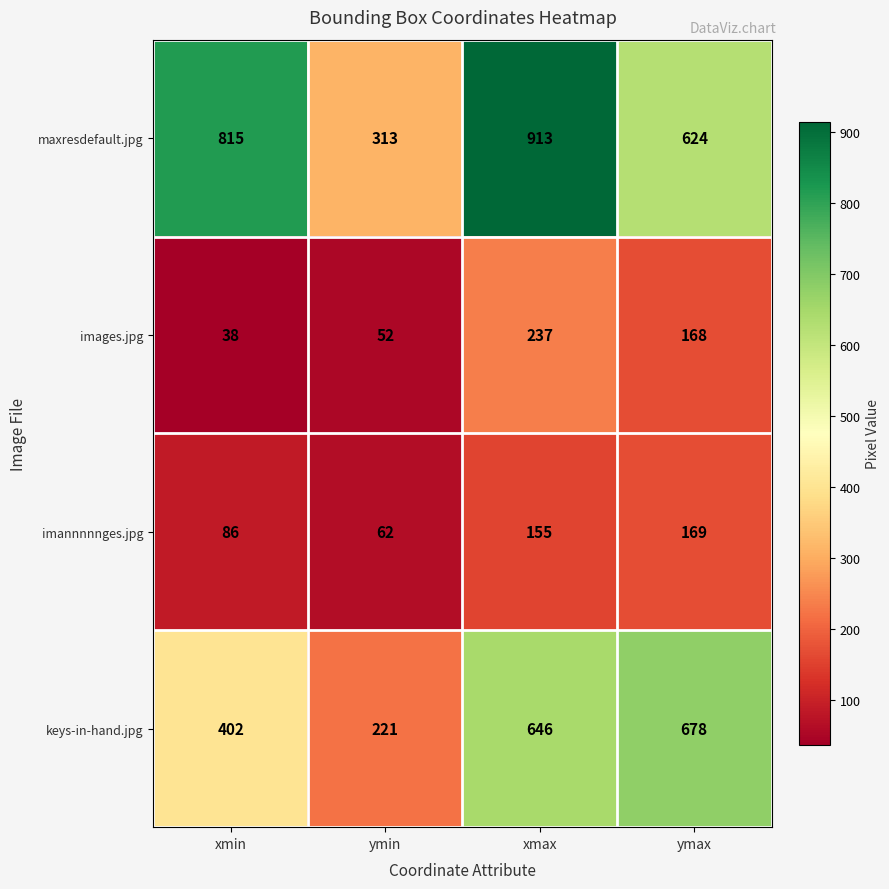

How many categories are shown in the chart?

4